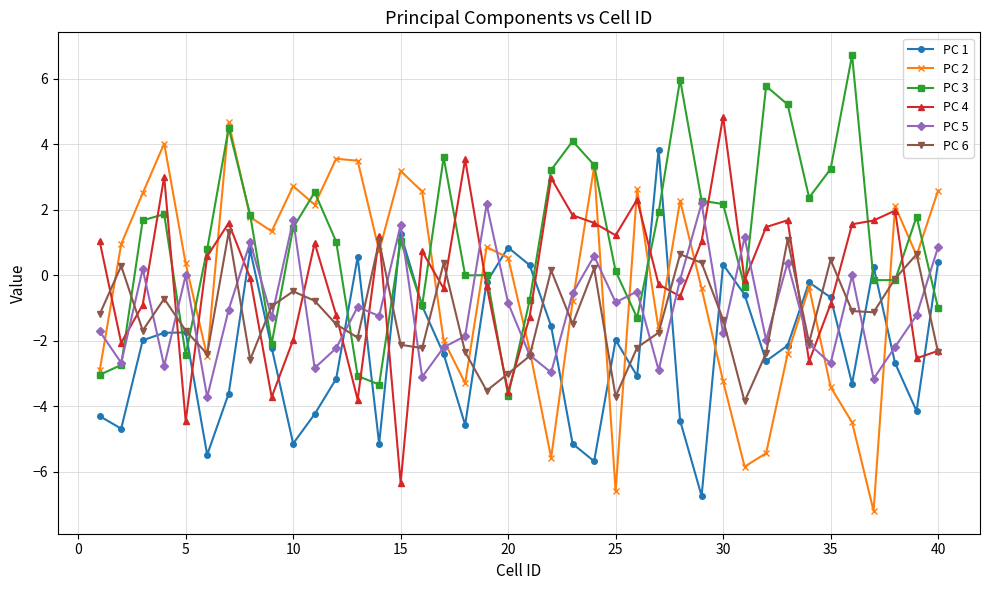

Which series has the largest total across all categories?

PC 3